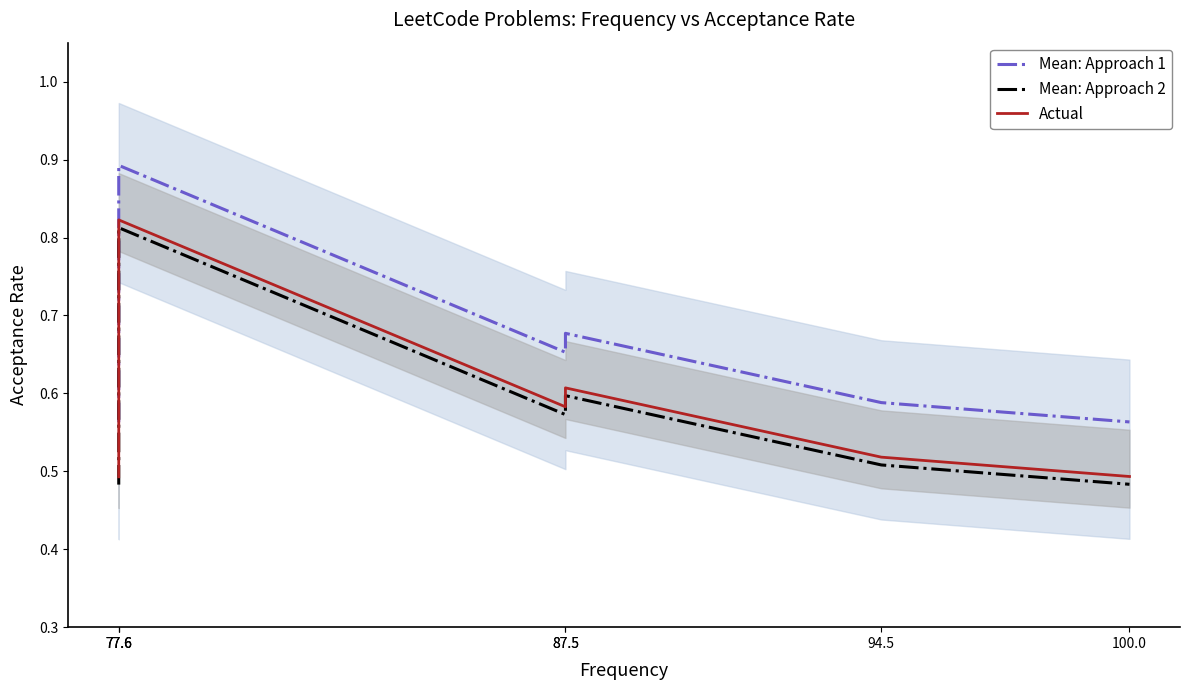

What is the highest value of the Mean: Approach 2 series?

0.8